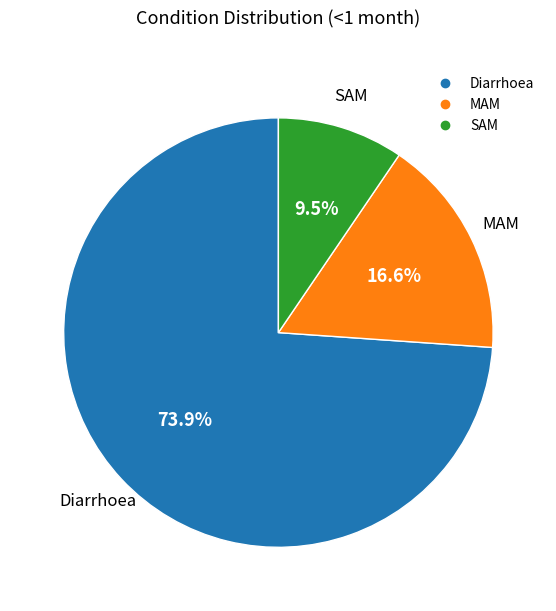

What percentage is the Diarrhoea slice, to the nearest percent?

74%